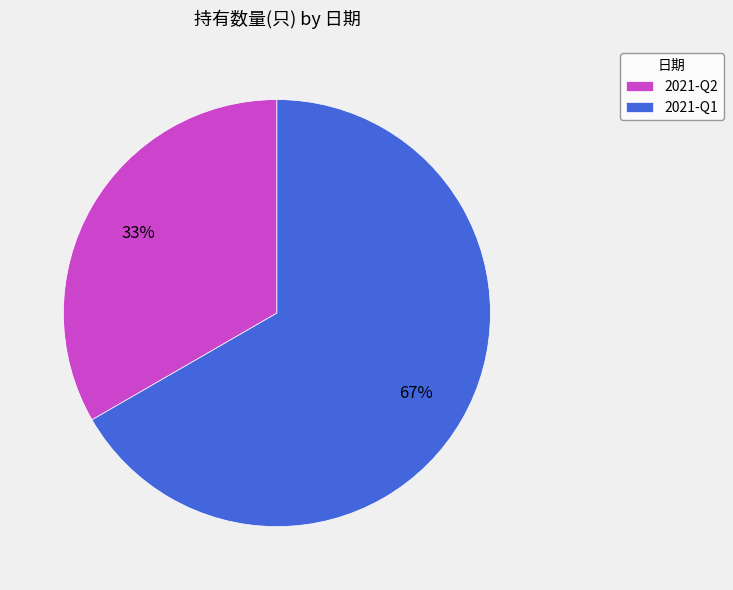

Combined, do 2021-Q1 and 2021-Q2 account for over 50%?

Yes